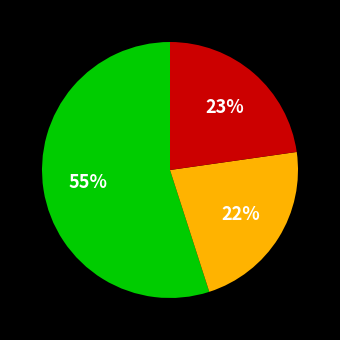

Is there any slice that represents more than half of the pie?

Yes